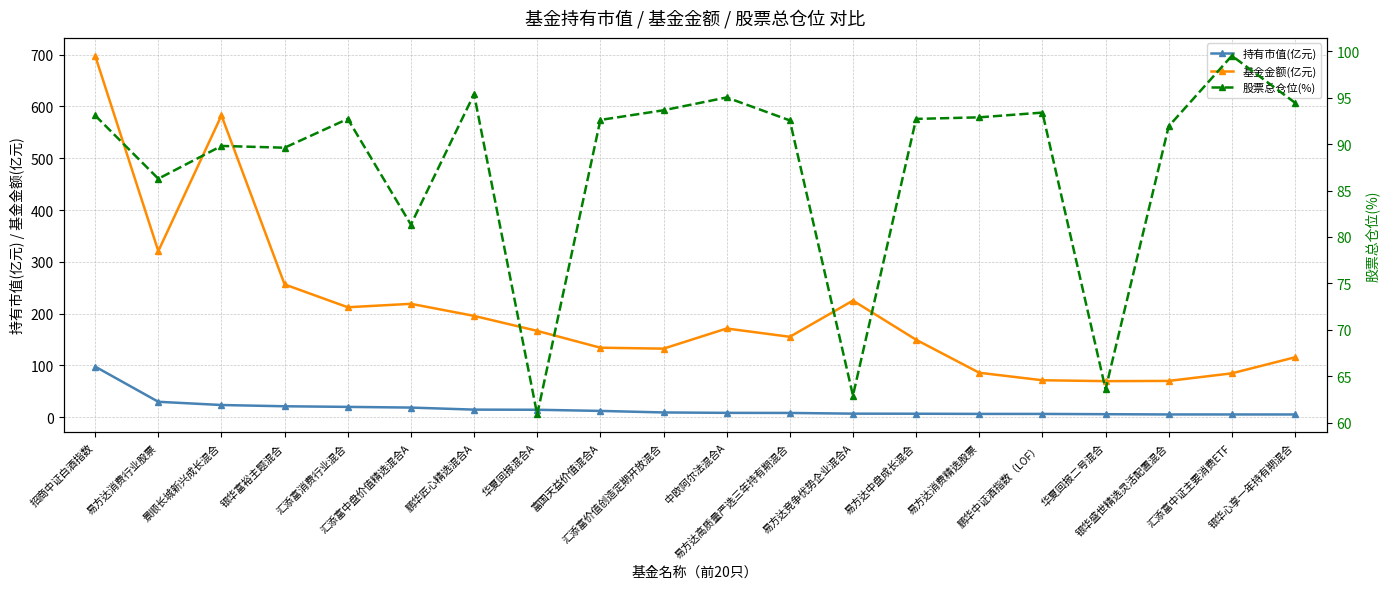

The value of 基金金额(亿元) at 易方达高质量严选三年持有期混合 is 274.3. True or false?

False